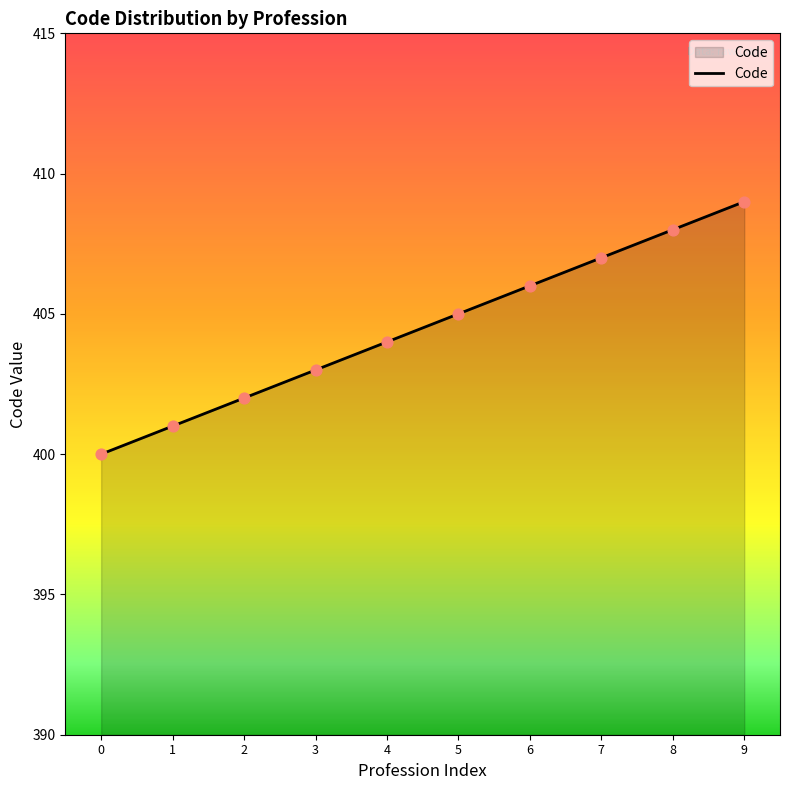

Approximately how many times larger is the value at 0 compared to 4?

1.0